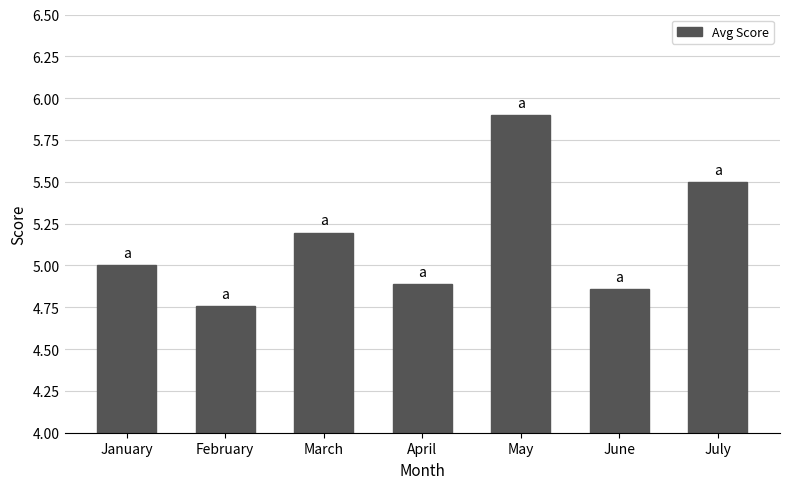

Is it true that the value at June is 4.9?

True